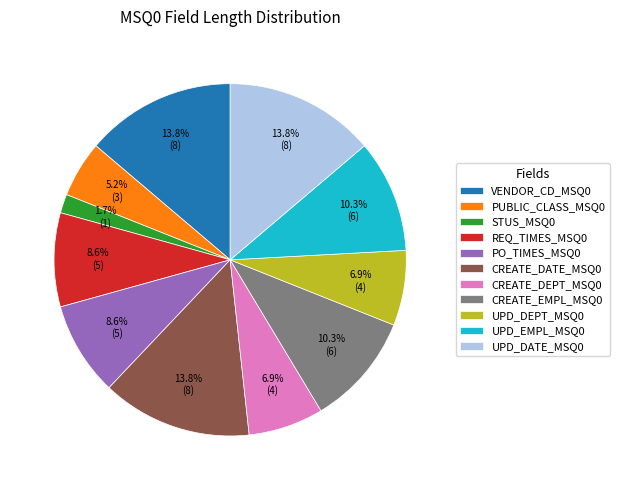

Does any single category account for the majority?

No